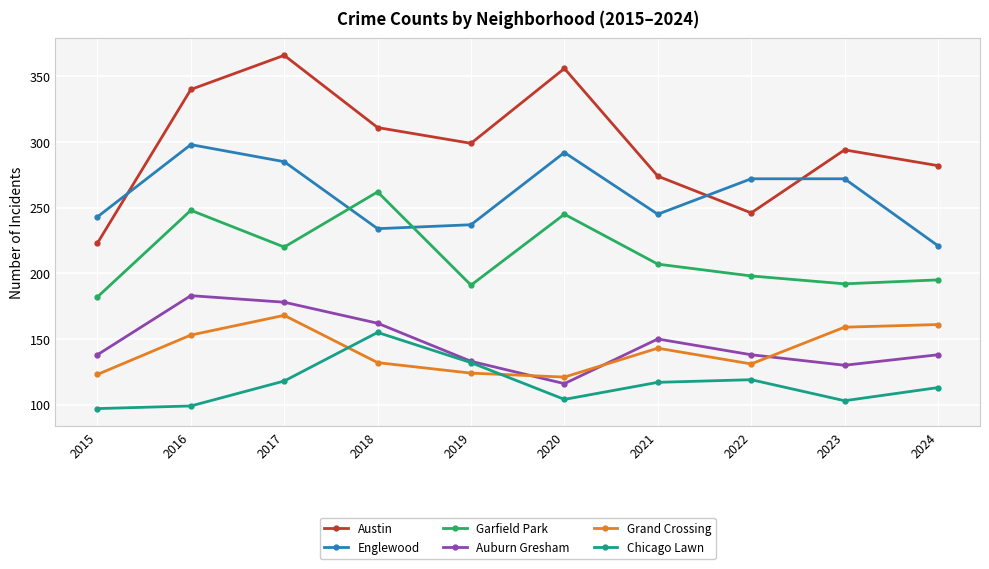

True or false: Chicago Lawn has more than 1 points higher than both neighbors.

True